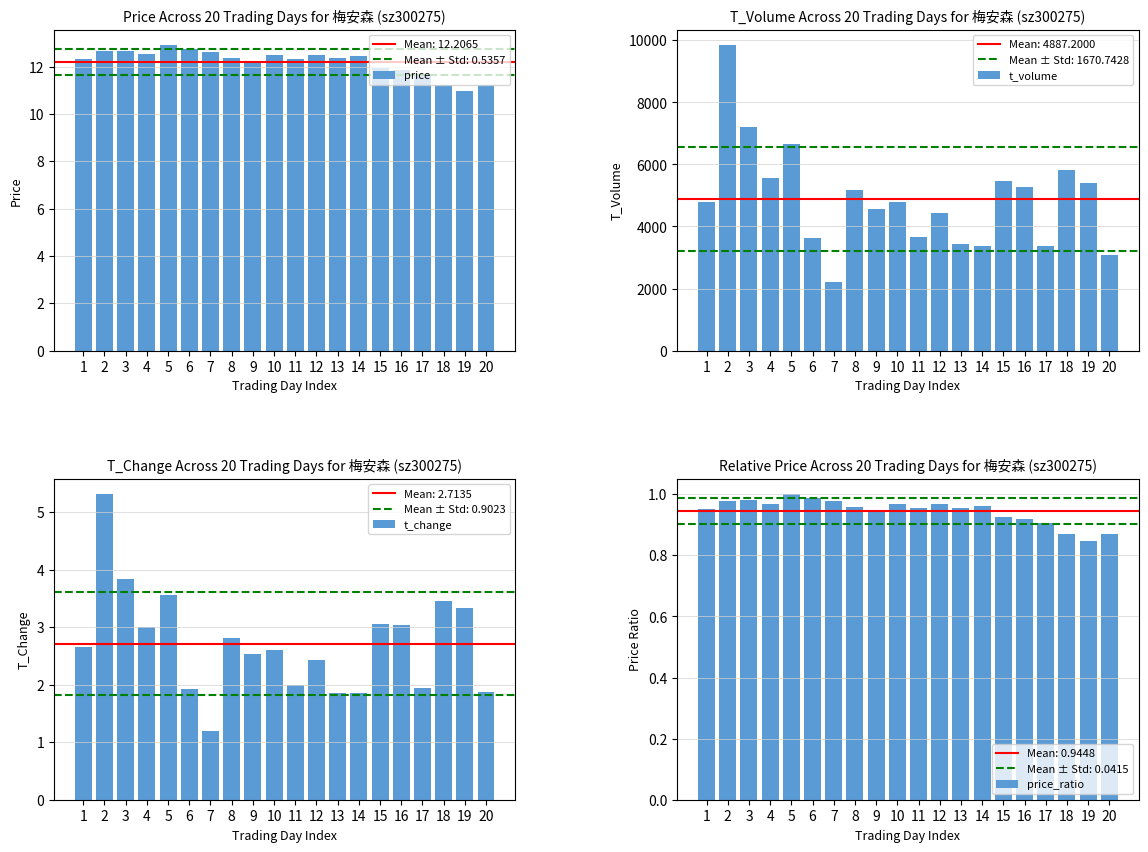

Where is price nearest to the value 11?

19